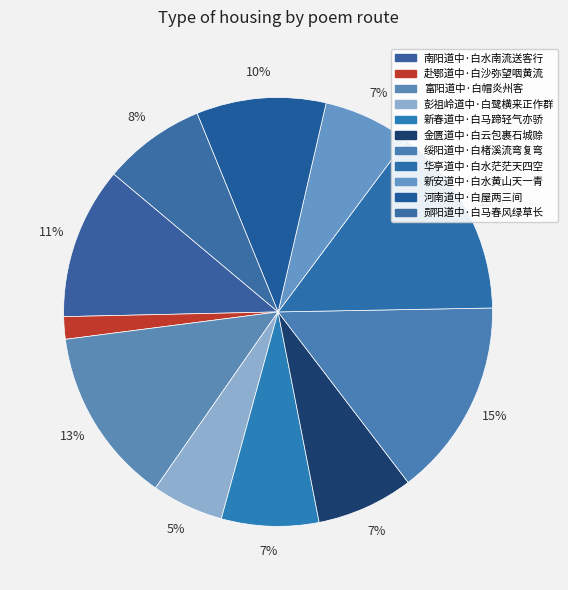

What is the ratio of the value at 金匮道中·白云包裹石城赊 to the value at 华亭道中·白水茫茫天四空?

0.5